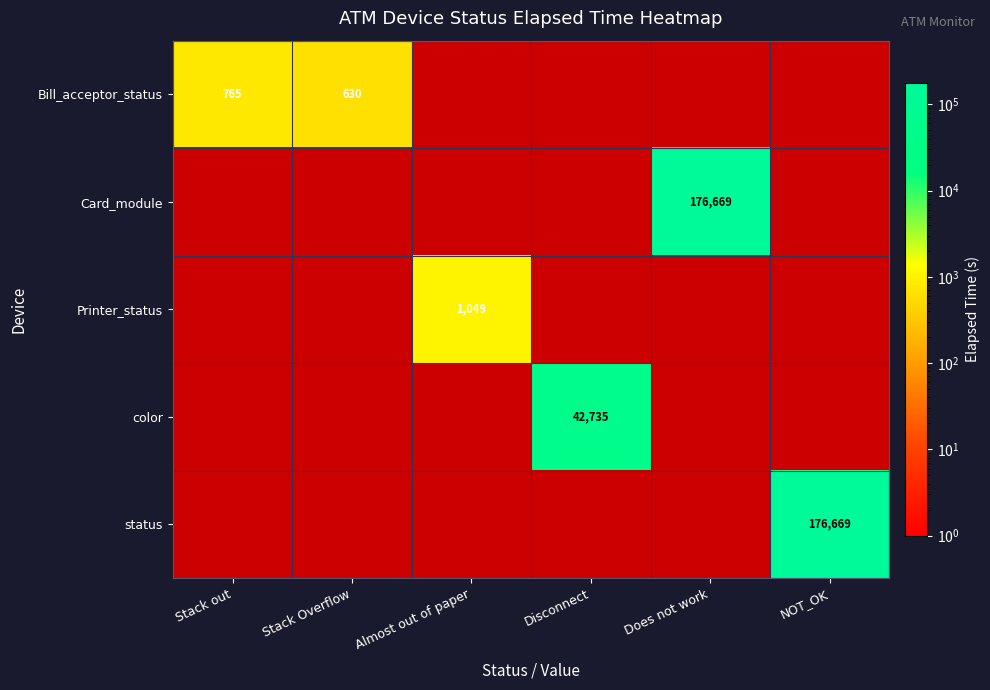

Is it true that Bill_acceptor_status equals 1071 at Stack Overflow?

False